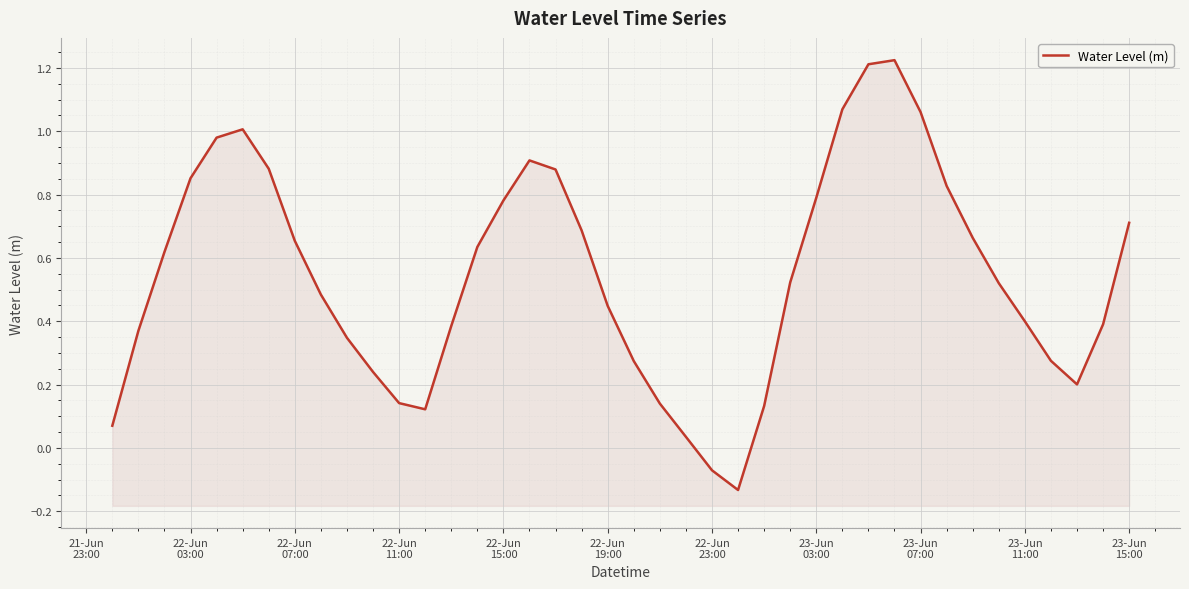

True or false: there are more than 2 points higher than both neighbors.

True